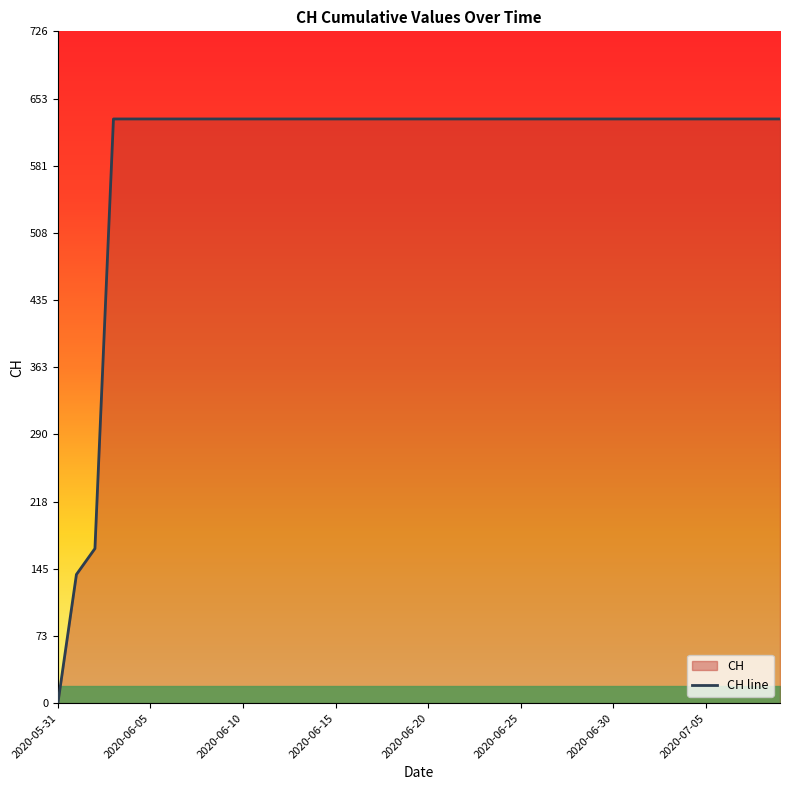

True or false: the data has more than 2 interior local peaks.

False